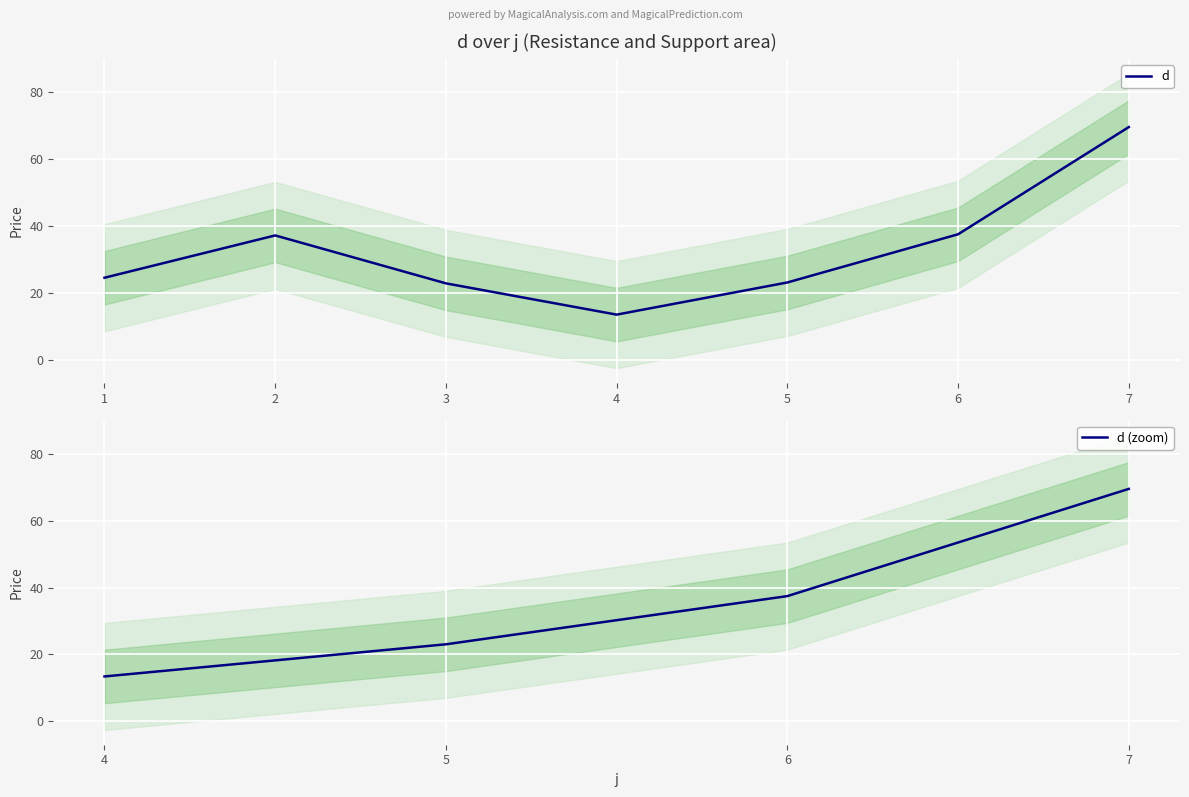

True or false: the data shows 69.5 at 7.

True